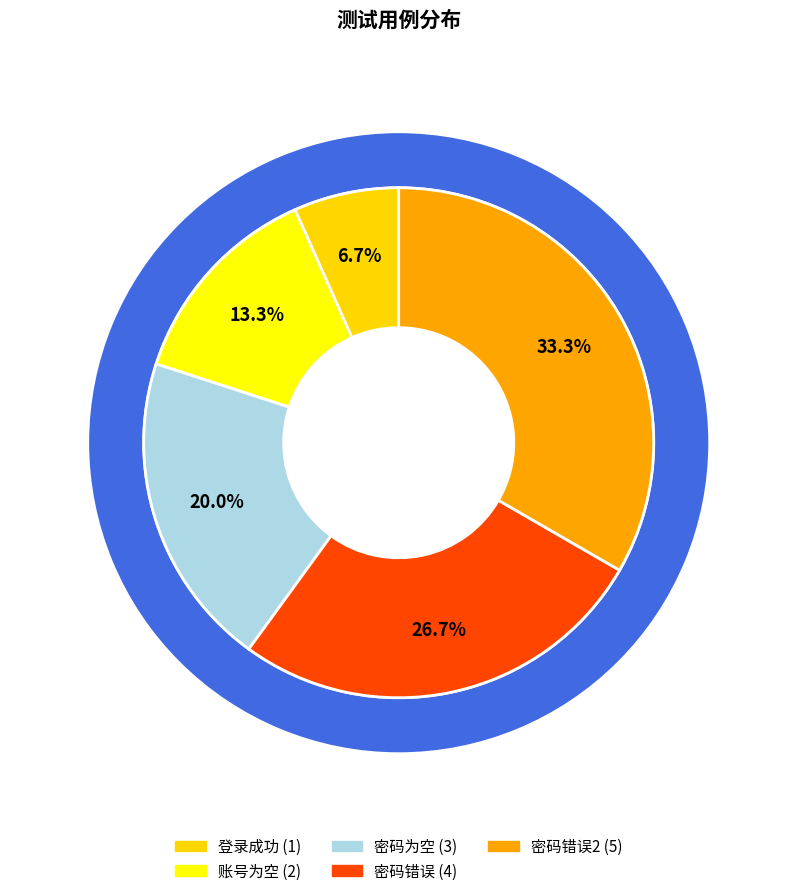

Which category has the smallest portion of the pie?

登录成功